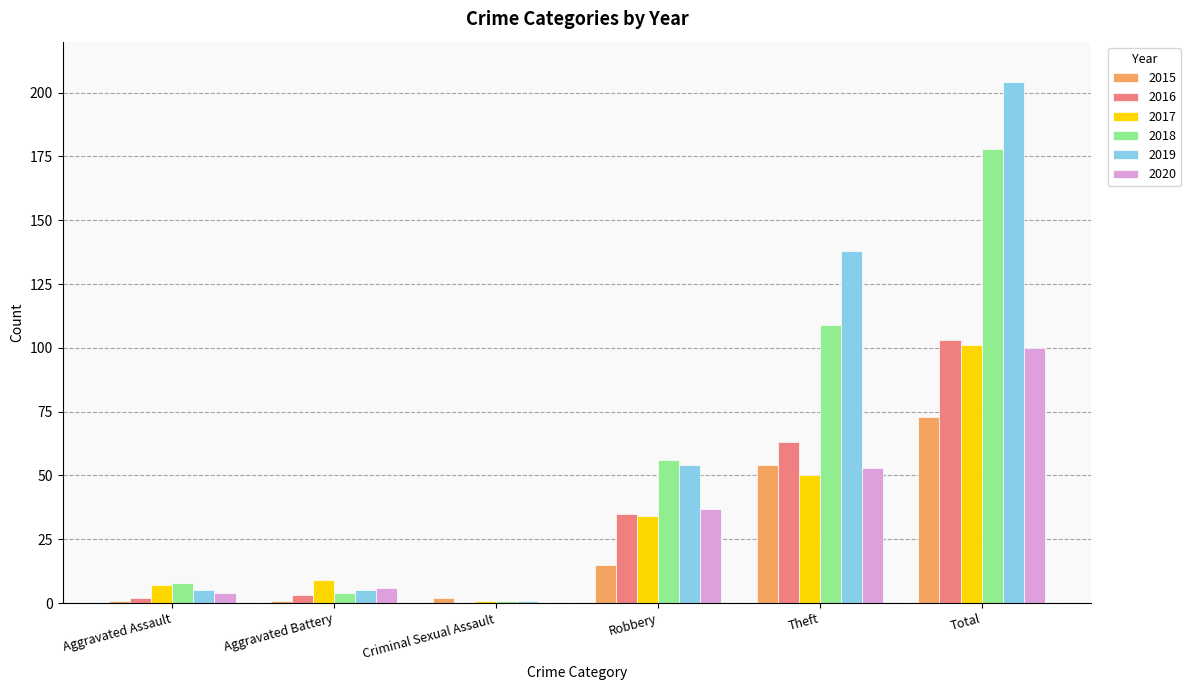

What is the total value across all series at Criminal Sexual Assault?

5